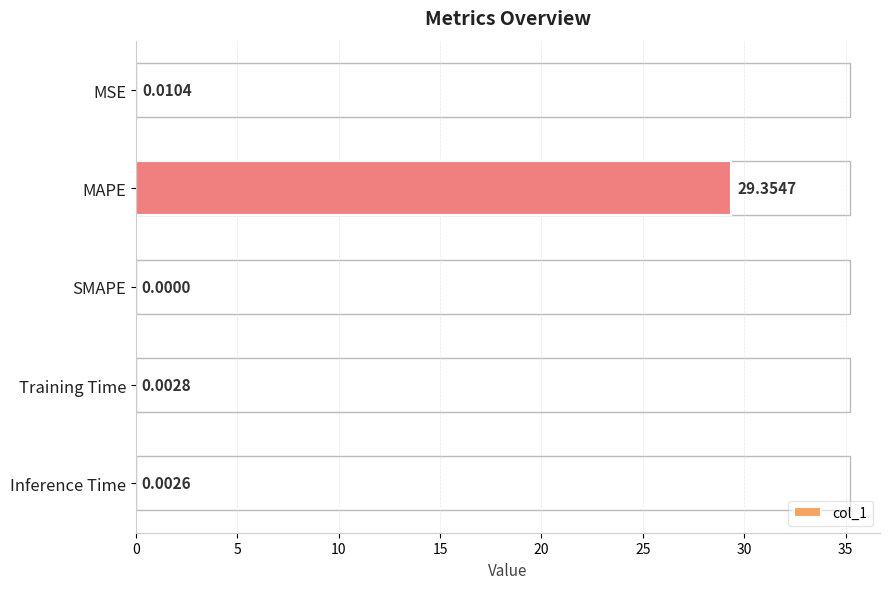

What is the sum of all values?

29.4